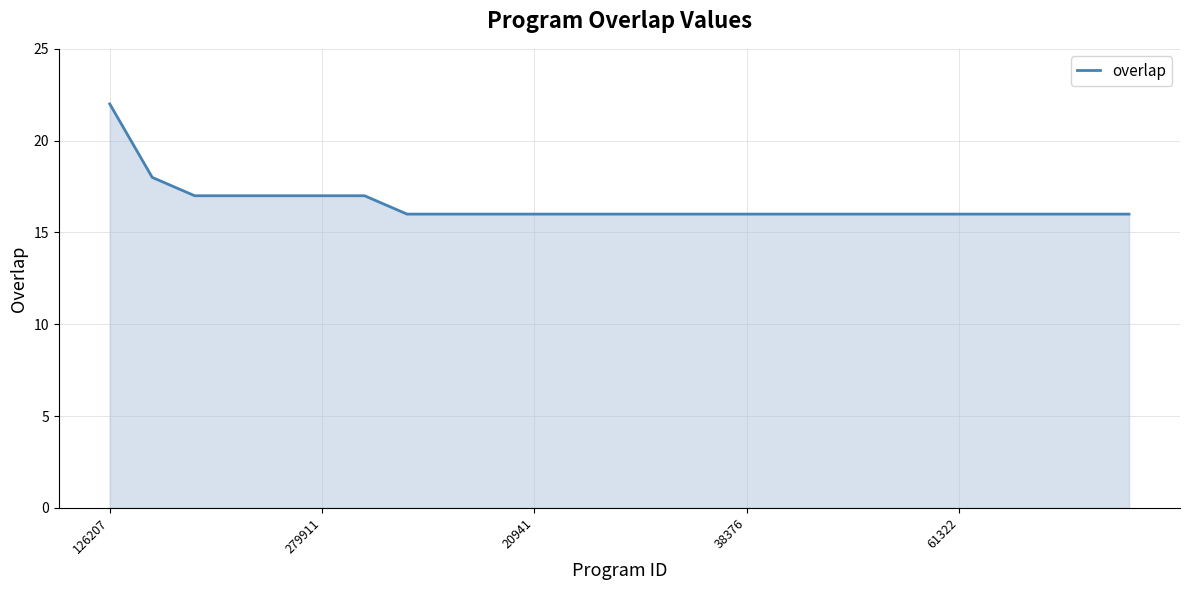

What is the maximum value shown in the chart?

22